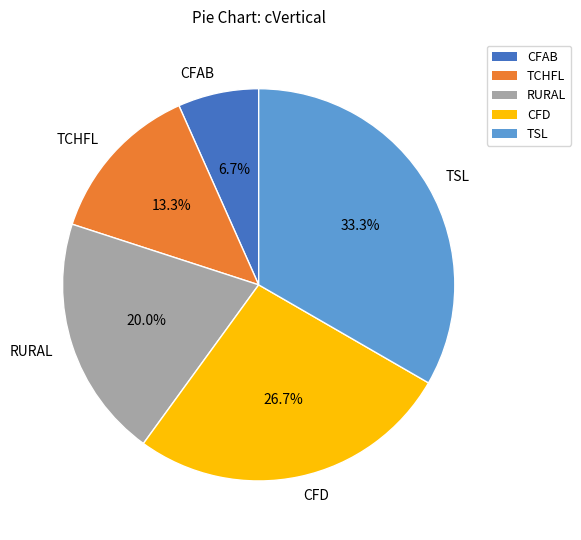

Which slice is the smallest?

CFAB